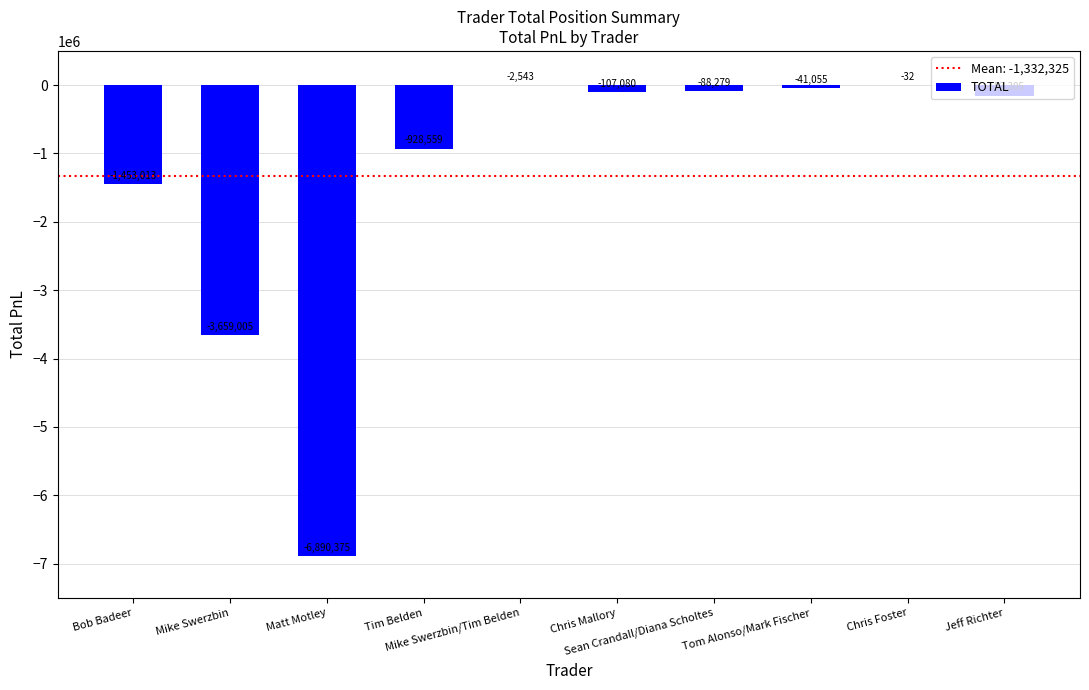

Between Sean Crandall/Diana Scholtes and Matt Motley, which is larger?

Sean Crandall/Diana Scholtes